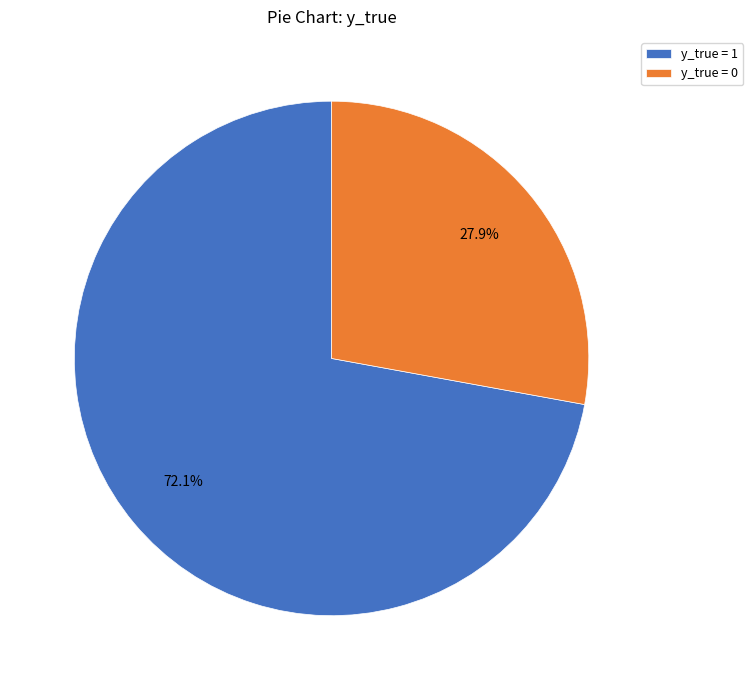

Which category accounts for the majority?

y_true = 1